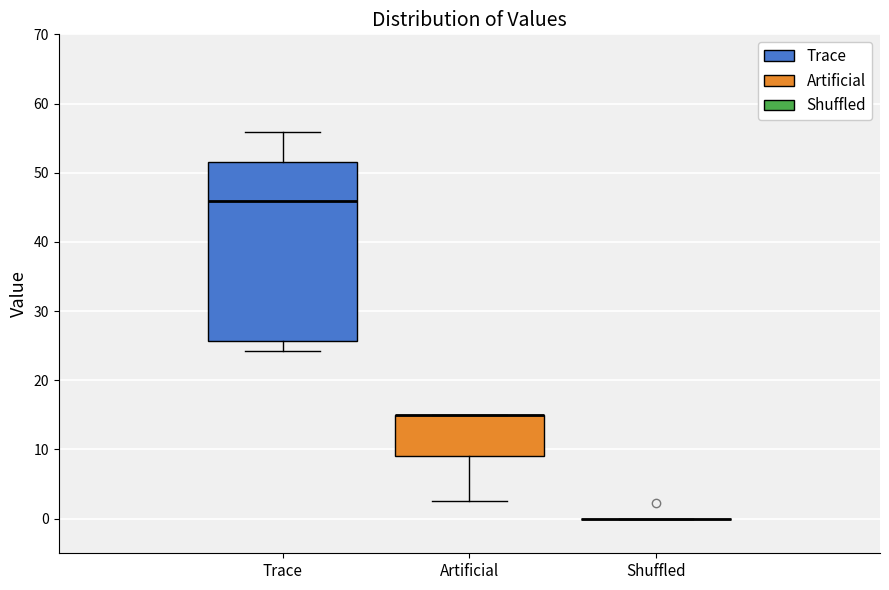

Reading left to right, read every box against the y-axis: the position of its median line, the range the box covers, and the ends of its whiskers. The values are not printed on the chart, so give them approximately, as read against the axis.

Trace: median 46, box 26 to 52, whiskers 24 to 56
Artificial: median 15 (drawn on the box's upper edge), box 9 to 15, whiskers 3 to 15
Shuffled: box collapsed to a line at 0, whiskers 0 to 0